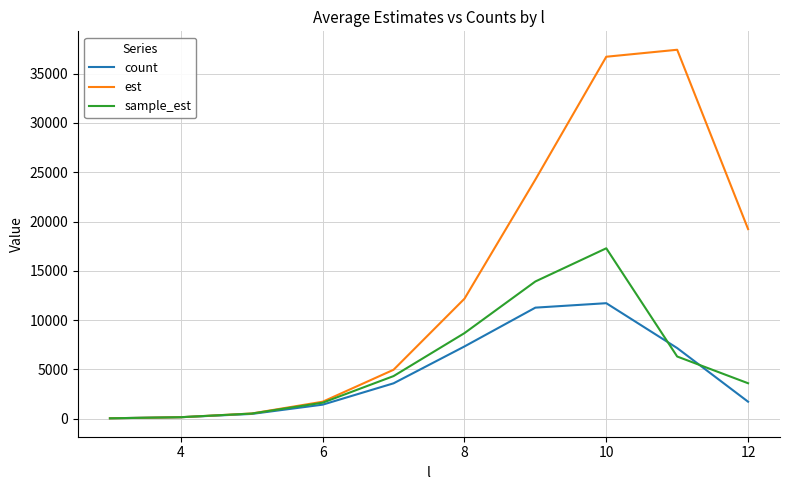

What is the highest value of the sample_est series?

17284.6